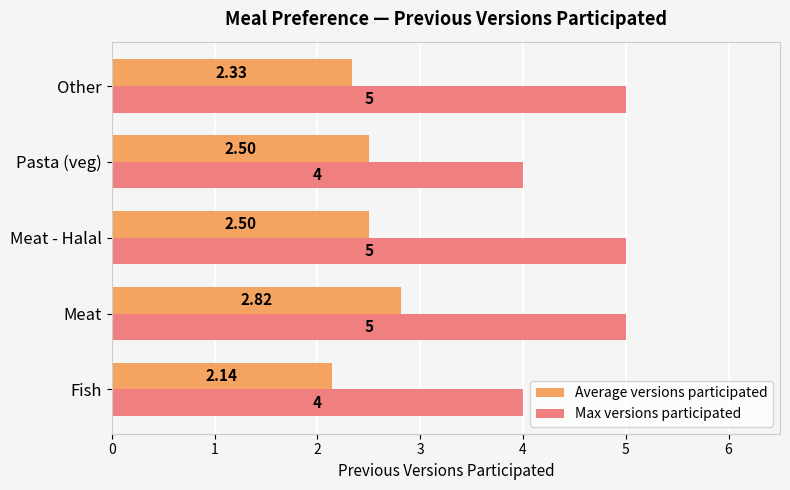

Which series has the largest range (max minus min)?

Max versions participated